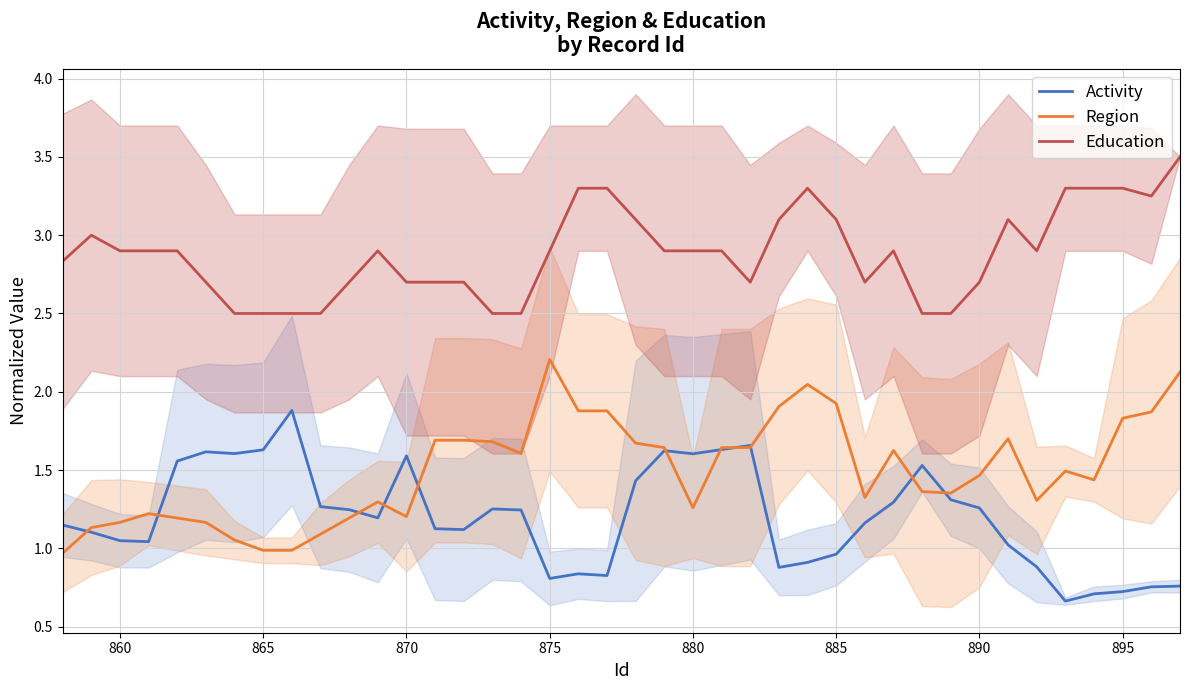

What is the difference between the second highest and minimum values in the Region series?

1.2